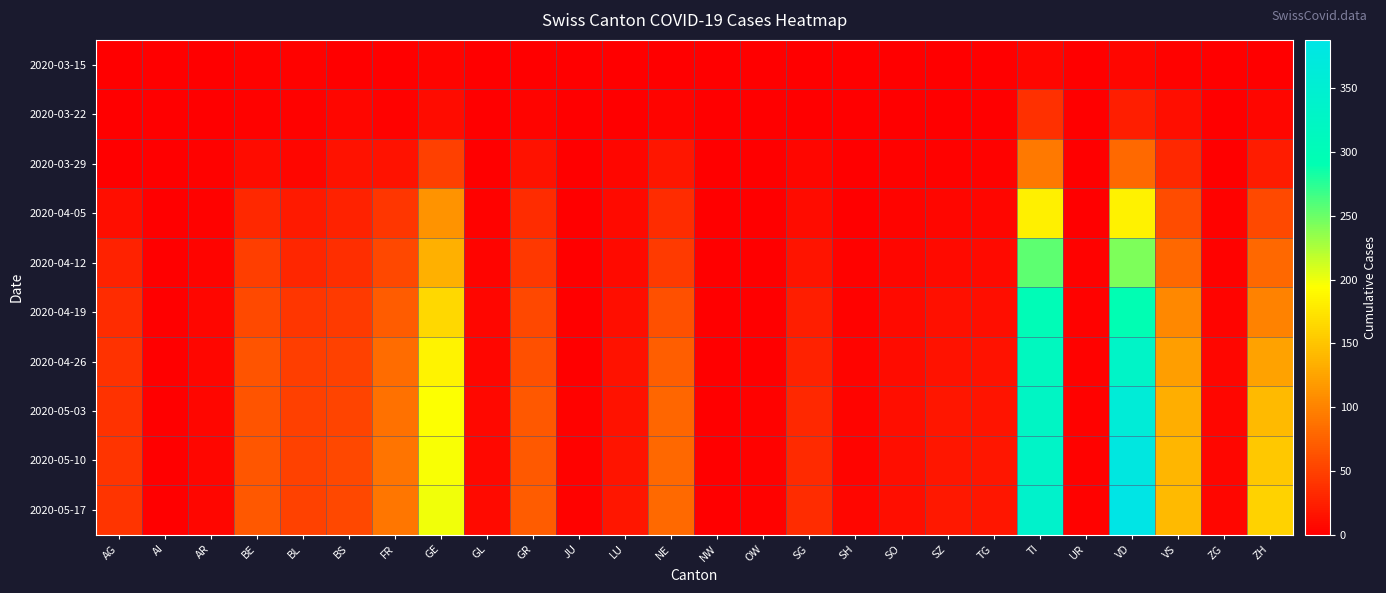

Which series has the largest range (max minus min)?

2020-05-17